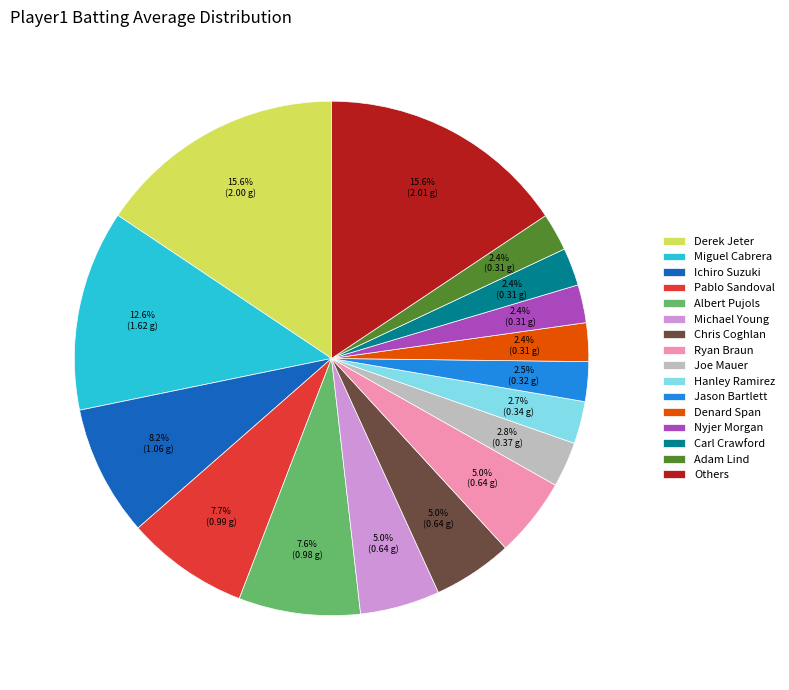

To the nearest percent, what portion does Albert Pujols represent?

8%